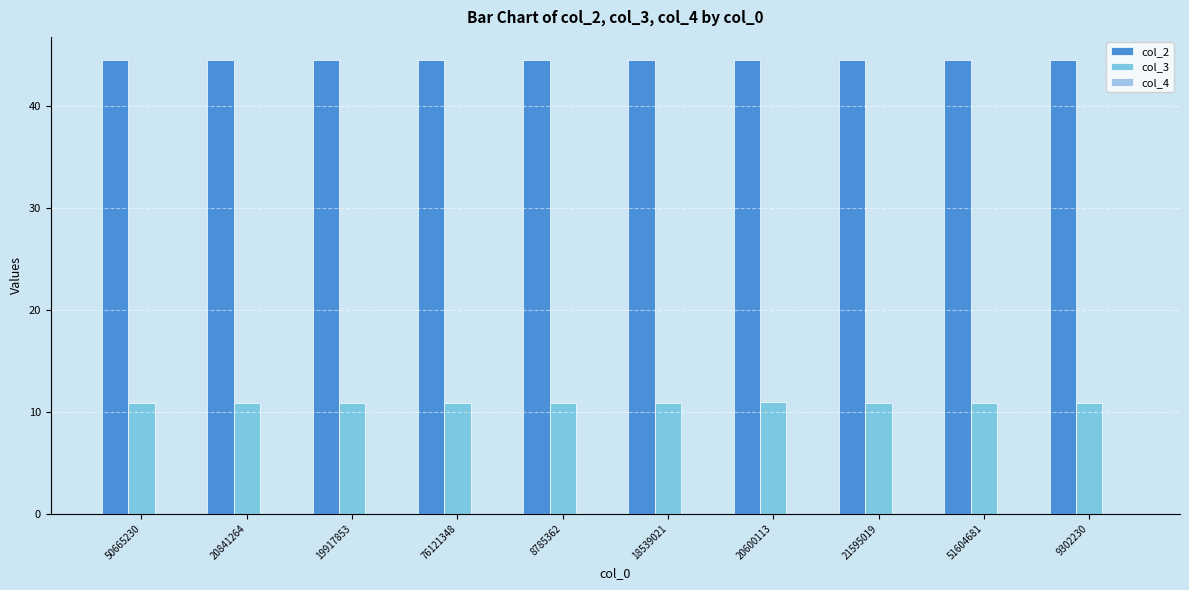

Is the value of col_2 at 50665230 greater than the value of col_4 at 21595019?

Yes